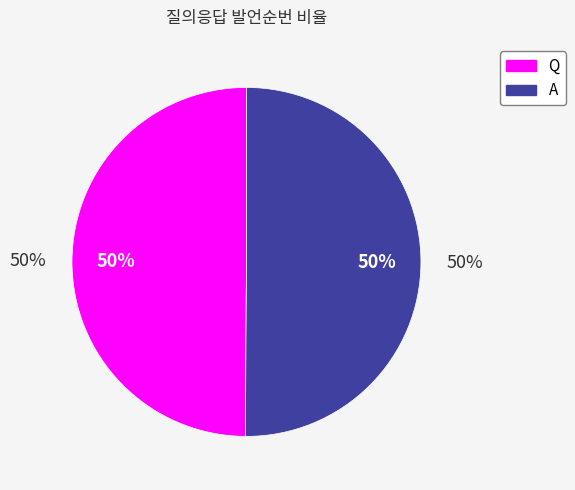

Approximately how many times larger is the value at Q compared to A?

1.0